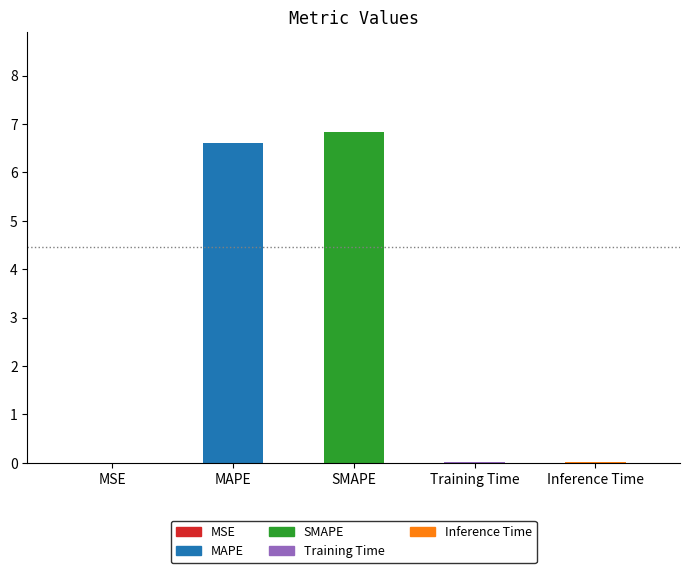

What is the change in value from SMAPE to Training Time?

-6.8